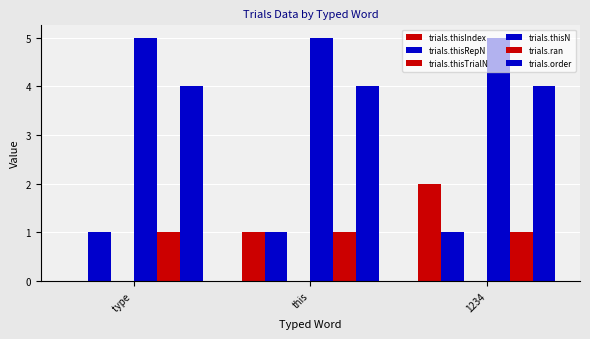

Which series has the largest total across all categories?

trials.thisN